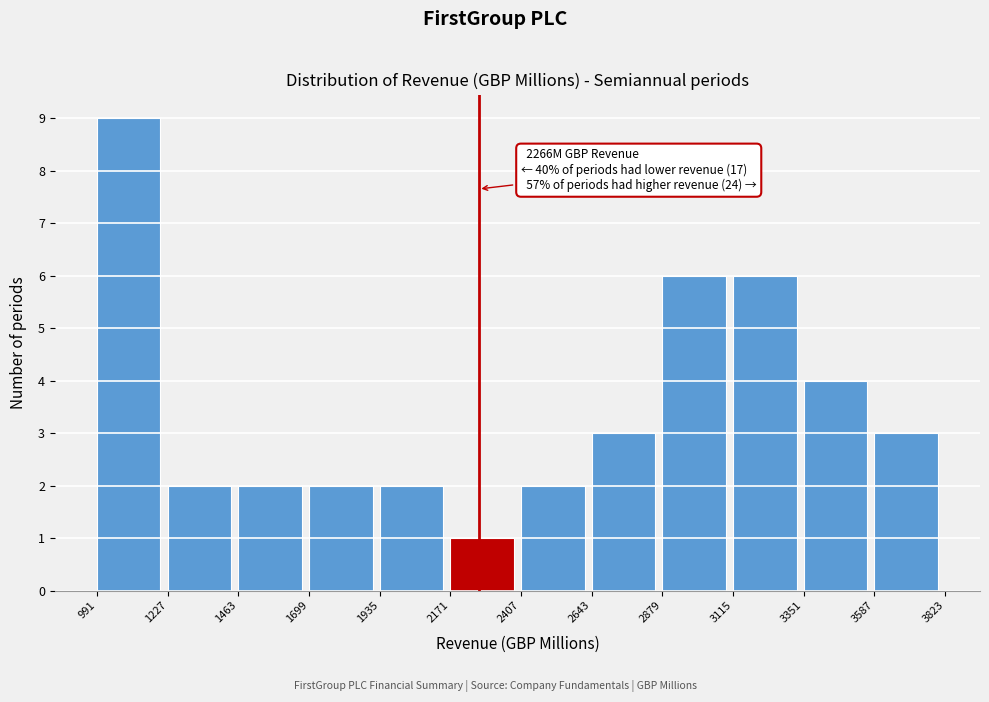

Over which range of the x-axis is the bar tallest?

991 to 1227